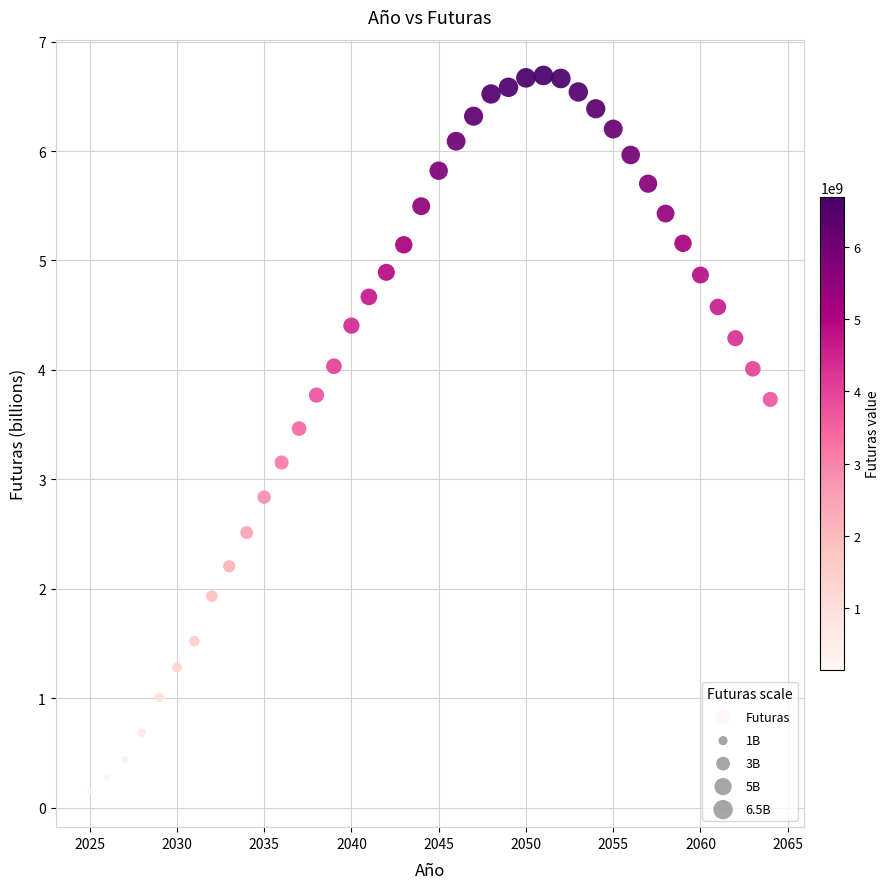

What is the range of Y values (max minus min)?

6.5